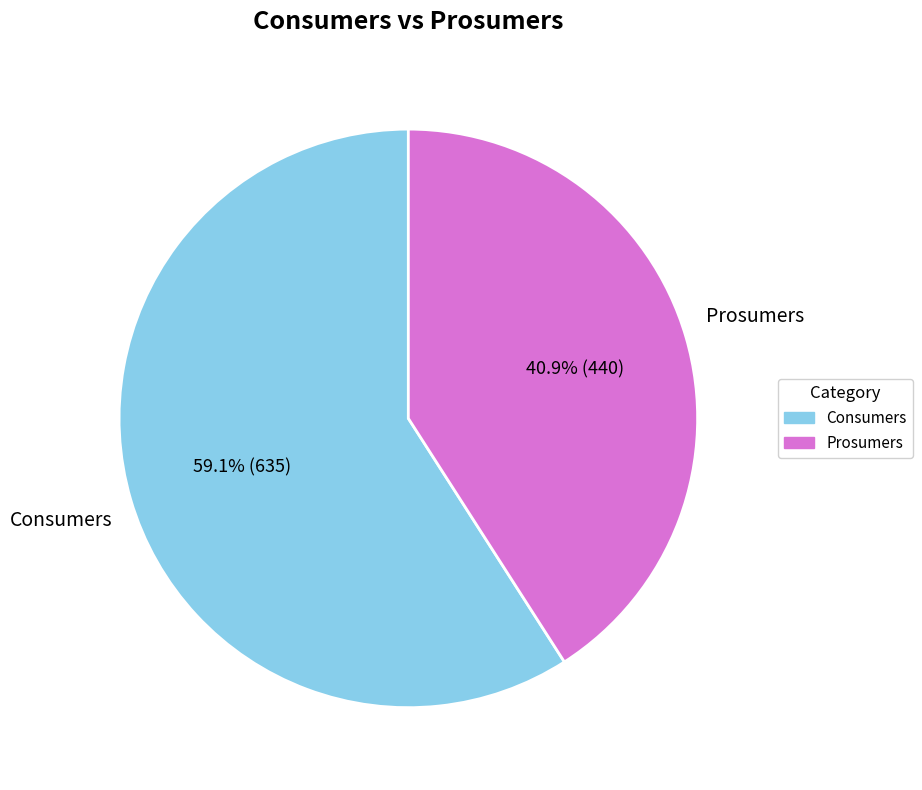

How many segments does this pie chart have?

2